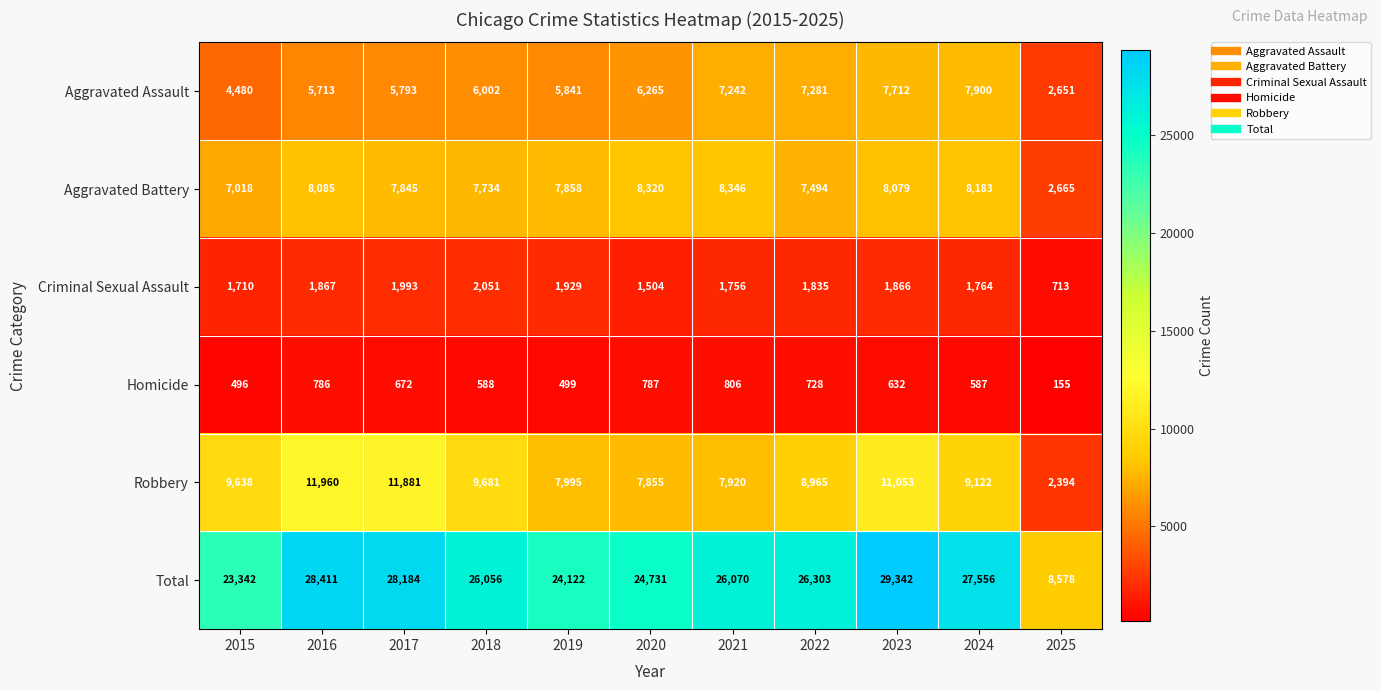

What is the spread (max minus min) of values at 2022?

25575